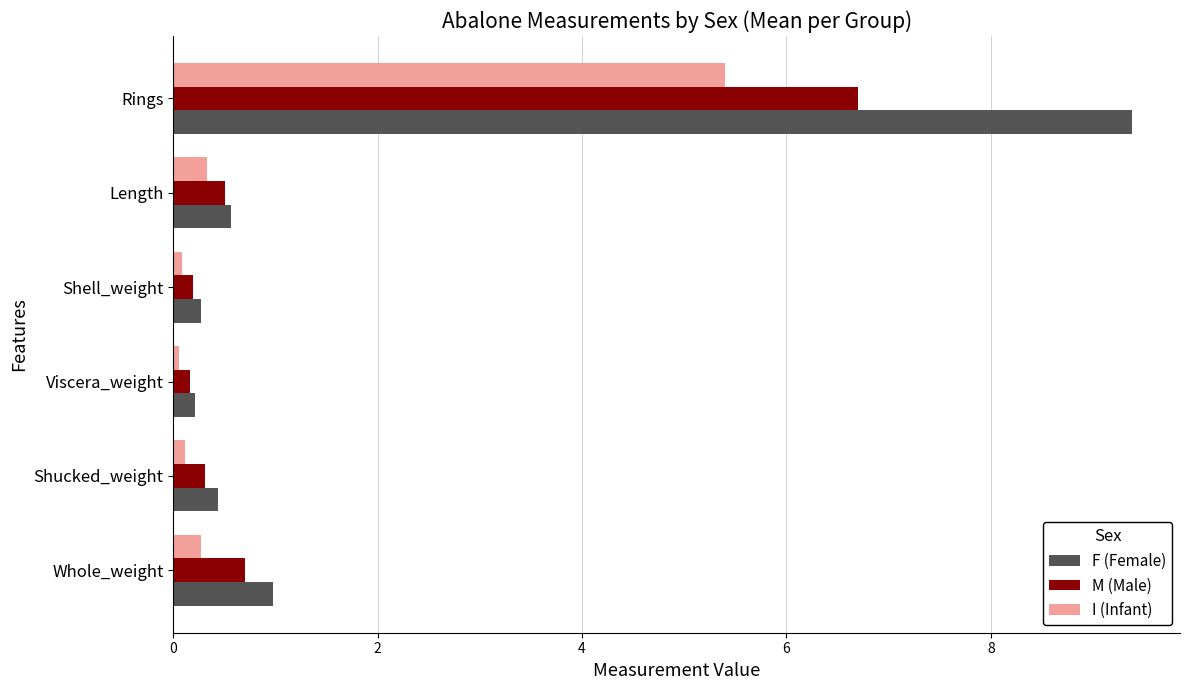

True or false: F (Female) has a value of 0.2 at Viscera_weight.

True